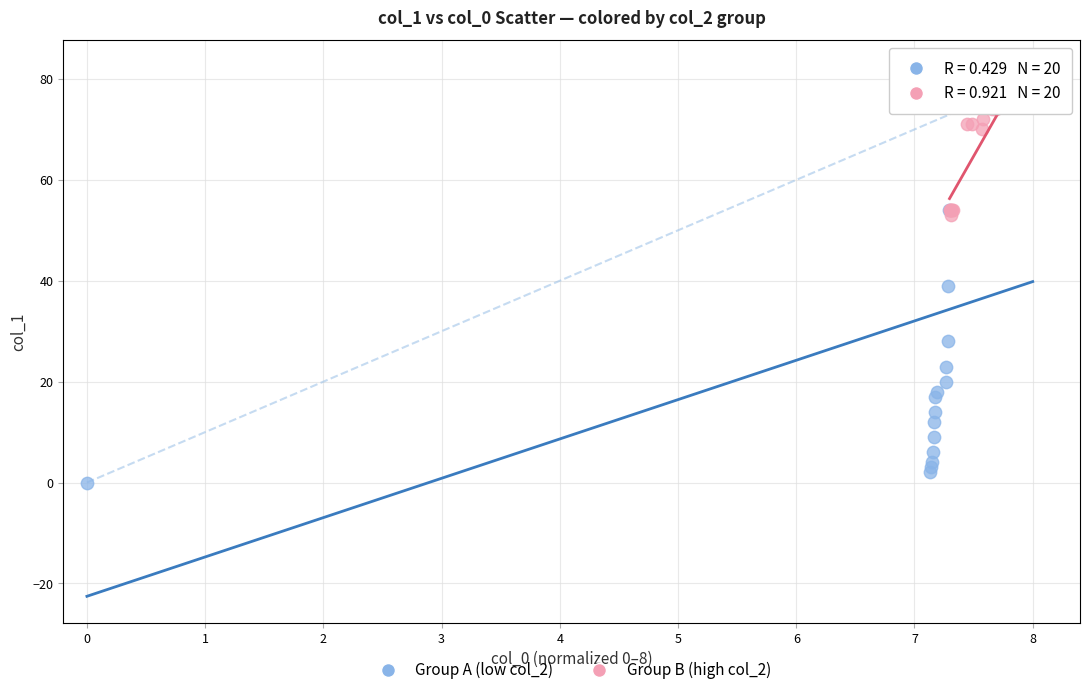

Which series contains the lowest Y value?

Group A (low col_2)